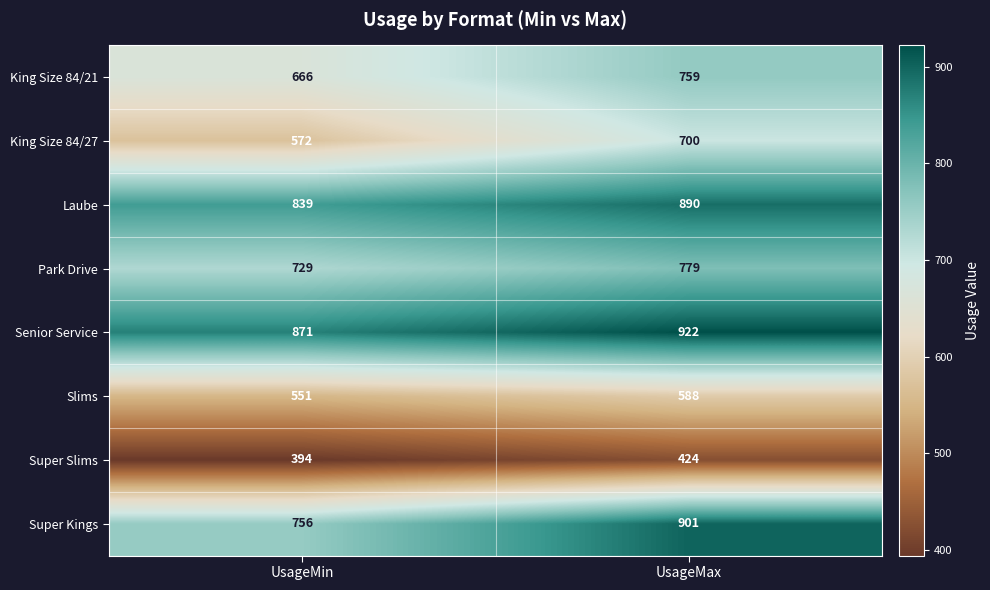

Read the Super Kings value at UsageMin, to the nearest 10.

760